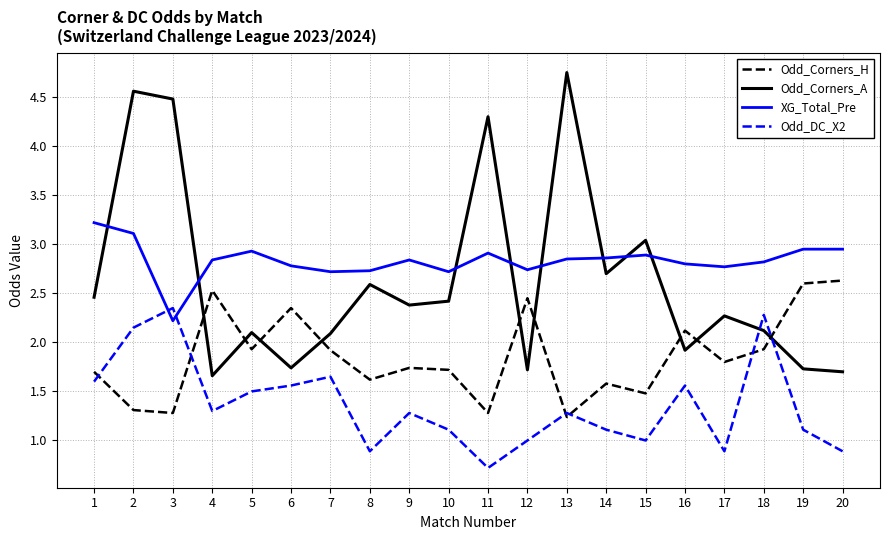

At how many categories does at least one series exceed 2?

20